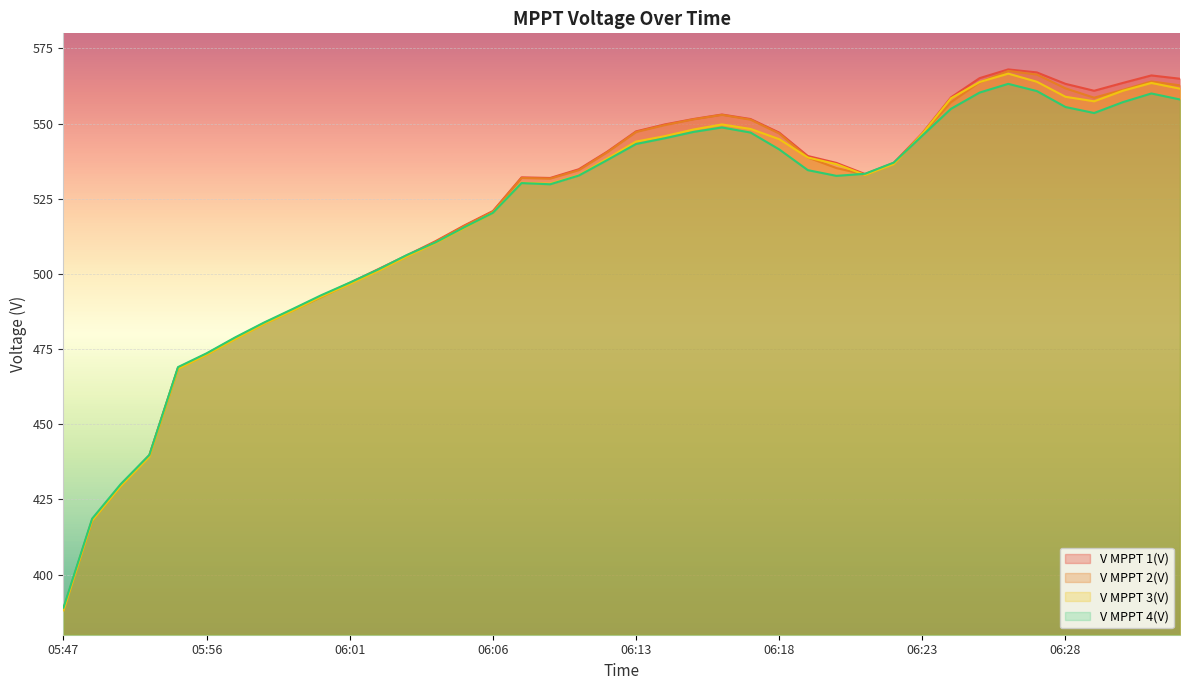

Reading left to right, transcribe all the data shown in this chart.

V MPPT 1(V): 05:47=388.5	05:48=418.2	05:49=429.7	05:50=439.7	05:55=468.8	05:56=473.4	05:57=478.7	05:58=483.6	05:59=488.1	06:00=492.6	06:01=497.0	06:02=501.6	06:03=506.2	06:04=510.9	06:05=516.1	06:06=520.9	06:09=532.1	06:10=531.9	06:11=534.8	06:12=540.7	06:13=547.4	06:14=549.7	06:15=551.5	06:16=553.0	06:17=551.5	06:18=547.0	06:19=539.2	06:20=536.9	06:21=533.2	06:22=536.9	06:23=546.8	06:24=558.7	06:25=565.1	06:26=568.0	06:27=567.0	06:28=563.2	06:29=560.9	06:30=563.5	06:31=566.0	06:32=564.9
V MPPT 2(V): 05:47=388.5	05:48=418.0	05:49=429.5	05:50=439.6	05:55=468.6	05:56=473.2	05:57=478.5	05:58=483.4	05:59=487.8	06:00=492.3	06:01=496.8	06:02=501.3	06:03=505.9	06:04=510.7	06:05=515.9	06:06=520.7	06:09=531.9	06:10=531.7	06:11=534.5	06:12=540.5	06:13=547.2	06:14=549.5	06:15=551.4	06:16=552.9	06:17=551.3	06:18=546.7	06:19=538.7	06:20=535.2	06:21=533.0	06:22=536.7	06:23=546.5	06:24=557.1	06:25=563.7	06:26=567.5	06:27=566.3	06:28=561.7	06:29=558.6	06:30=561.2	06:31=564.0	06:32=562.7
V MPPT 3(V): 05:47=388.1	05:48=417.9	05:49=429.4	05:50=439.2	05:55=468.4	05:56=473.1	05:57=478.3	05:58=483.3	05:59=487.7	06:00=492.4	06:01=496.6	06:02=501.0	06:03=505.8	06:04=510.3	06:05=515.3	06:06=520.3	06:09=530.3	06:10=530.0	06:11=532.8	06:12=538.4	06:13=544.0	06:14=545.8	06:15=548.0	06:16=549.7	06:17=548.2	06:18=544.8	06:19=538.7	06:20=536.5	06:21=532.9	06:22=536.5	06:23=546.6	06:24=558.4	06:25=563.8	06:26=566.6	06:27=563.9	06:28=558.9	06:29=557.4	06:30=560.9	06:31=563.5	06:32=561.6
V MPPT 4(V): 05:47=389.0	05:48=418.6	05:49=430.1	05:50=439.8	05:55=469.0	05:56=473.6	05:57=478.9	05:58=483.8	05:59=488.3	06:00=492.9	06:01=497.1	06:02=501.5	06:03=506.3	06:04=510.5	06:05=515.5	06:06=520.3	06:09=530.2	06:10=529.8	06:11=532.7	06:12=537.9	06:13=543.2	06:14=545.1	06:15=547.2	06:16=548.7	06:17=547.0	06:18=541.4	06:19=534.5	06:20=532.6	06:21=533.3	06:22=537.0	06:23=546.0	06:24=554.9	06:25=560.3	06:26=563.2	06:27=560.8	06:28=555.5	06:29=553.5	06:30=557.1	06:31=560.0	06:32=558.0